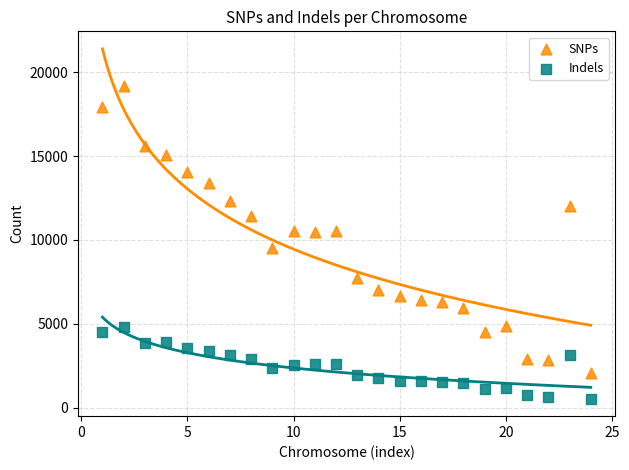

Across all data points, what is the range of X values (max minus min)?

23